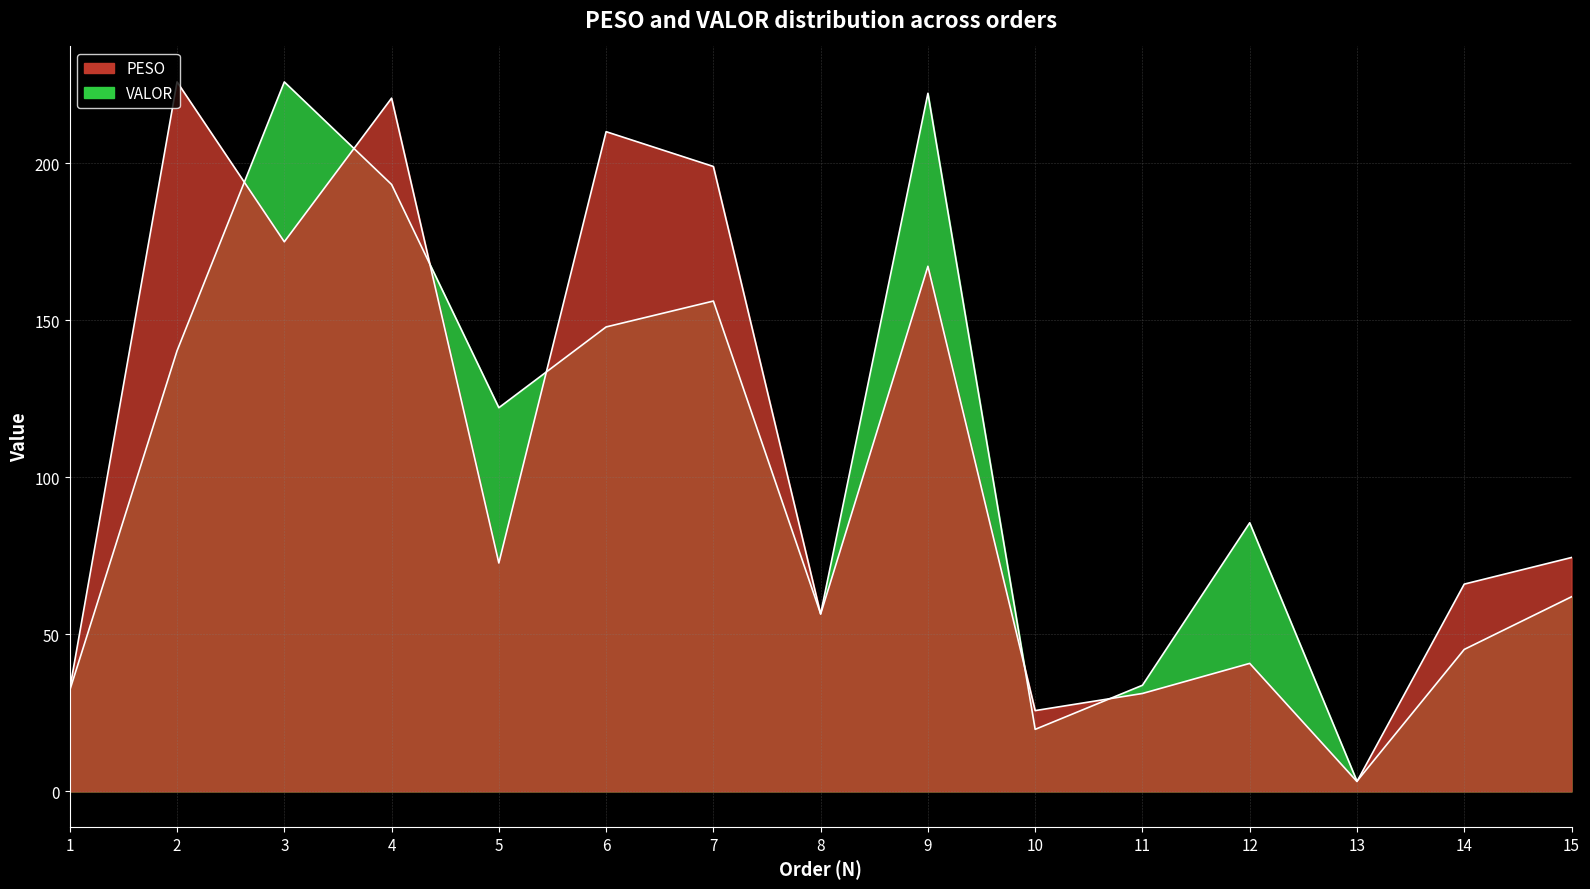

What is the average value of the PESO series?

106.7